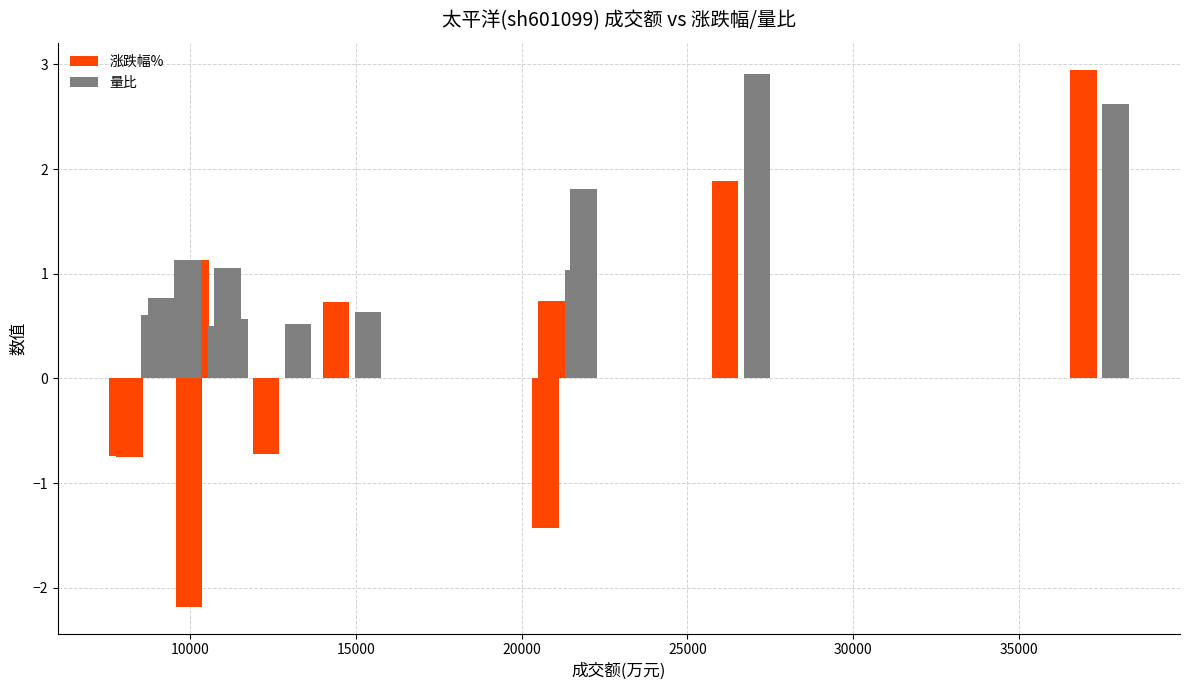

What is the lowest value of the 量比 series?

0.5